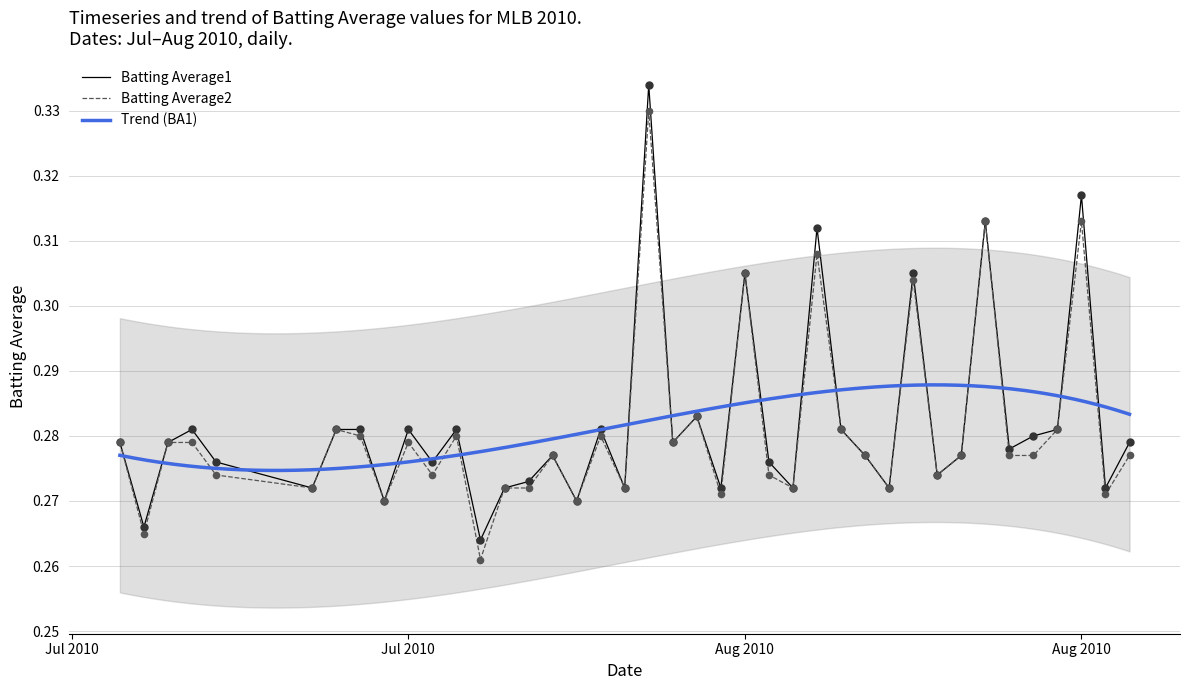

Which series reaches the maximum Y coordinate?

Batting Average1